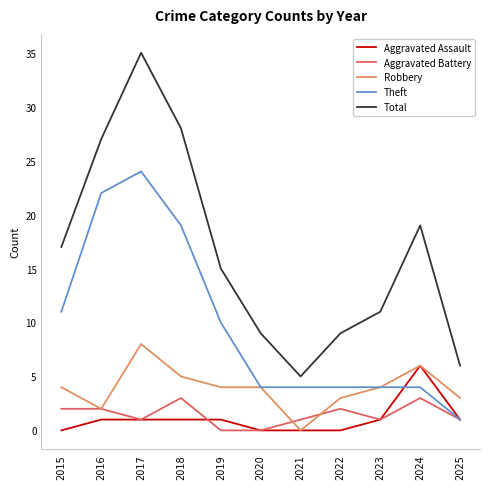

Between 2015 and 2016, which series saw the biggest shift?

Theft